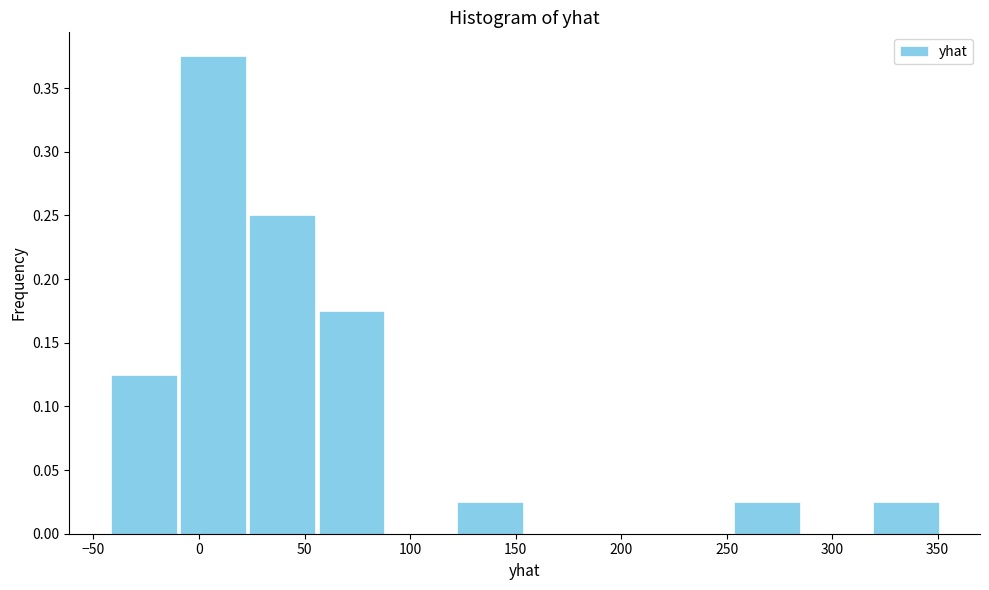

What is the height of the bar covering 255 to 285 on the x-axis? Neither the bar edges nor the heights are printed on the chart, so give them approximately, as read against the axes.

0.025